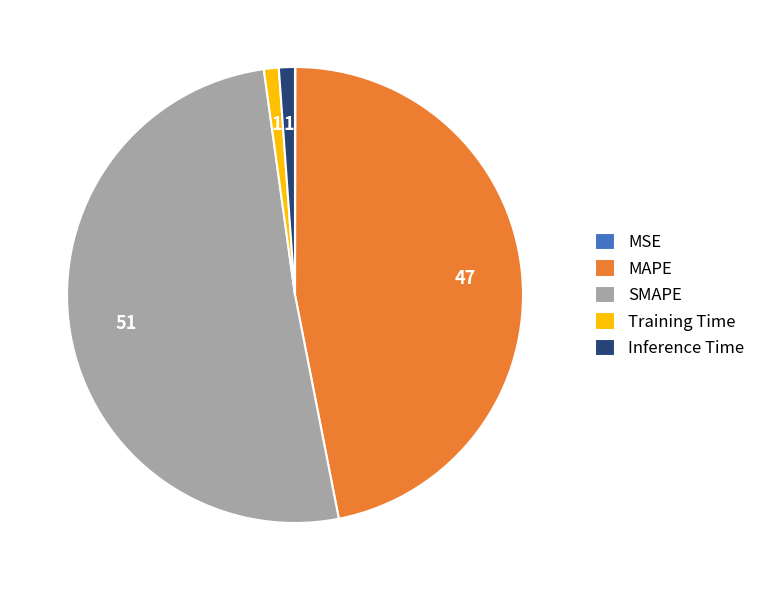

Which category has the biggest portion of the pie?

SMAPE